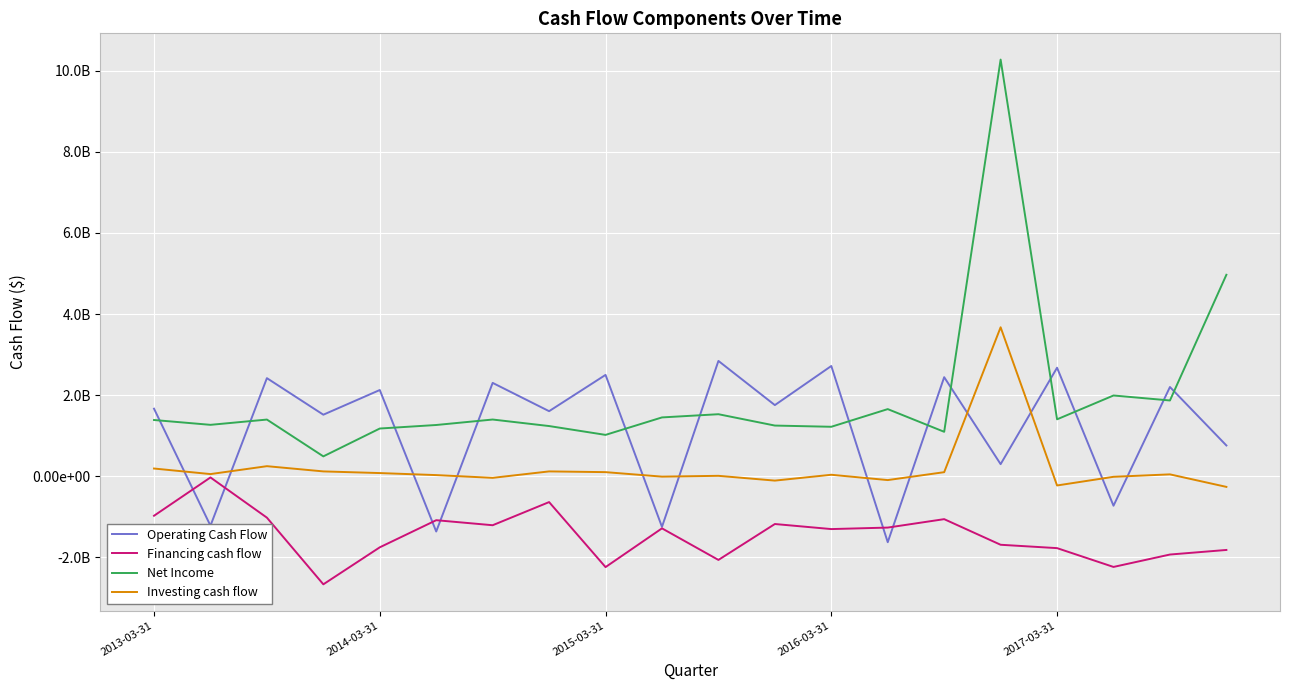

In Investing cash flow, how many points are lower than both neighbors (excluding endpoints)?

6